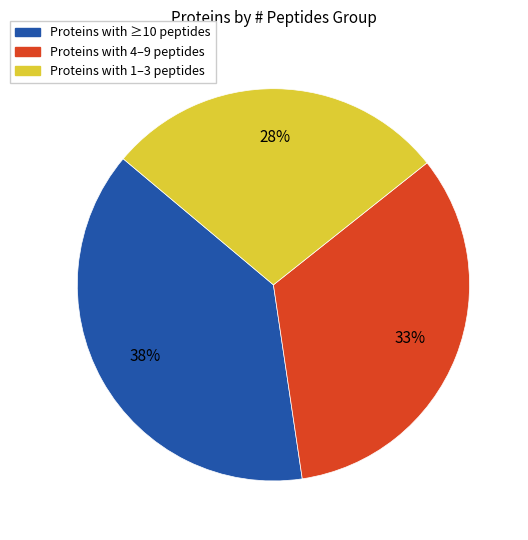

Do Proteins with ≥10 peptides and Proteins with 1–3 peptides together represent more than half of the pie?

Yes